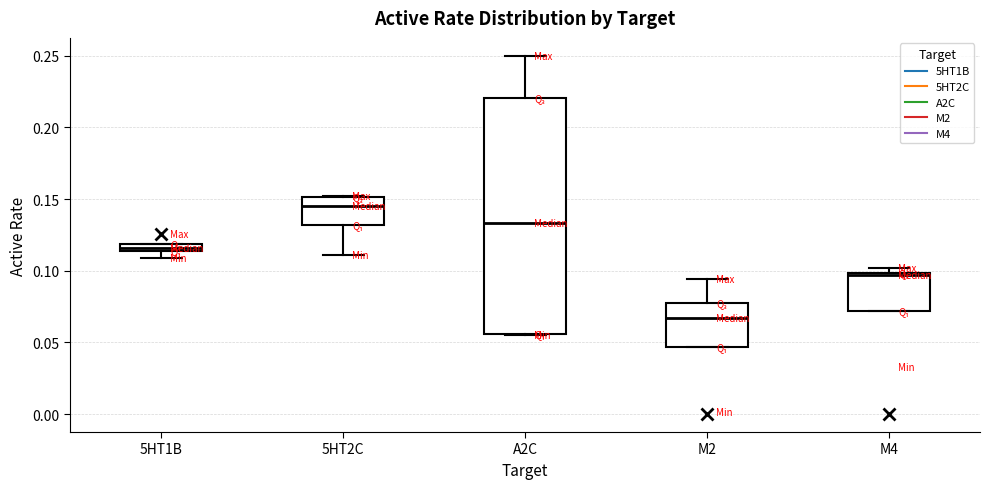

Where does the median line of the box for 5HT2C sit on the y-axis? The values are not printed on the chart, so give them approximately, as read against the axis.

0.145